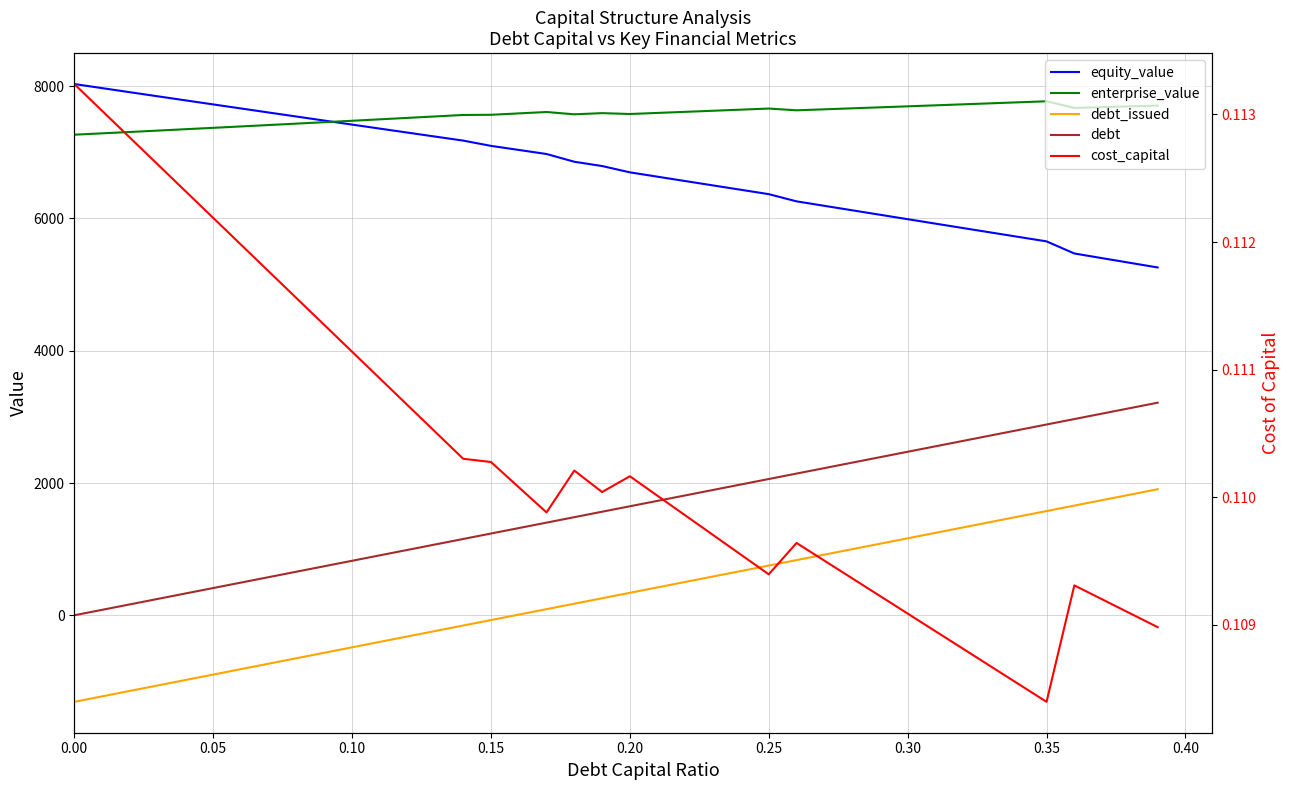

How many distinct data groups are displayed?

5